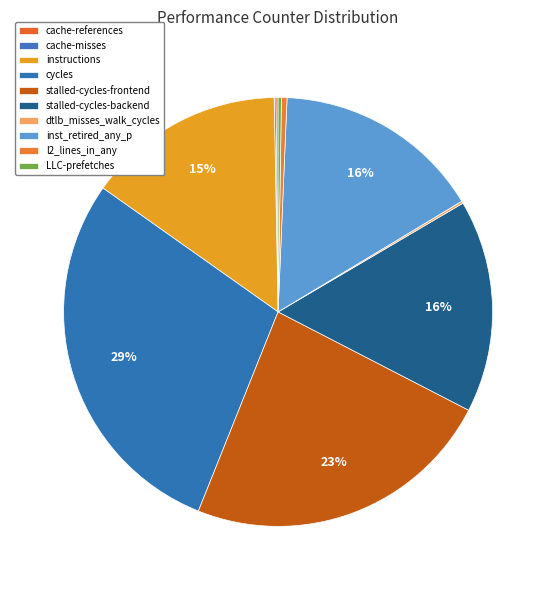

How many slices are in this pie chart?

10